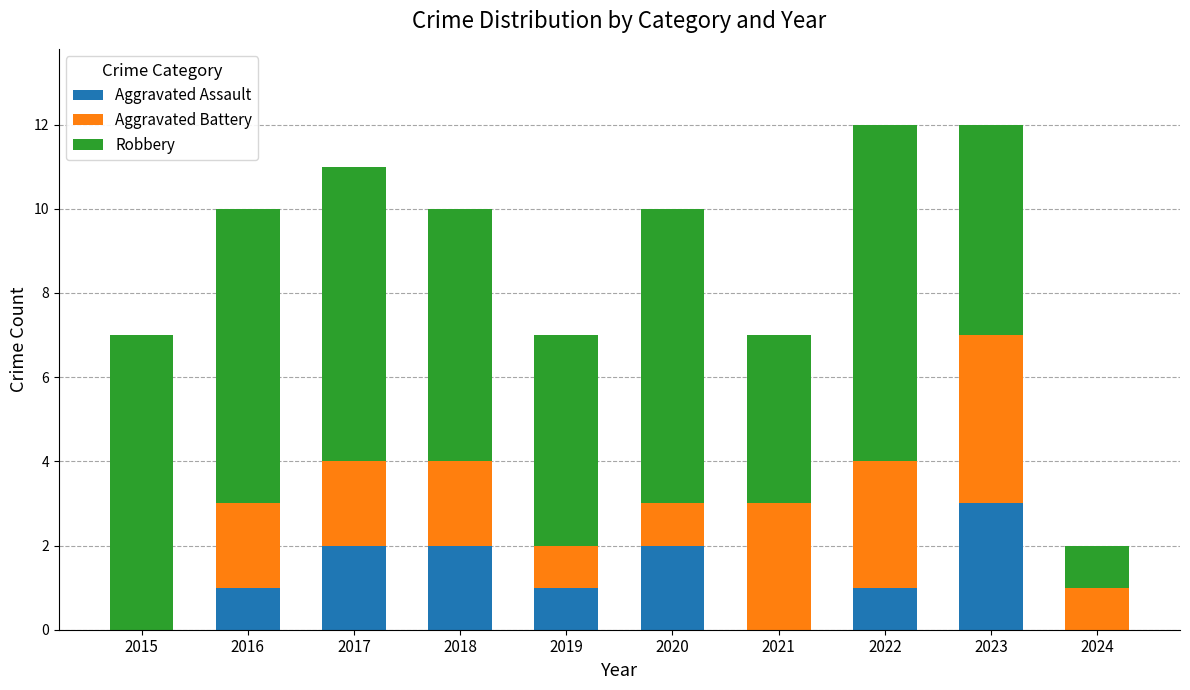

What is the total value across all series at 2020?

10